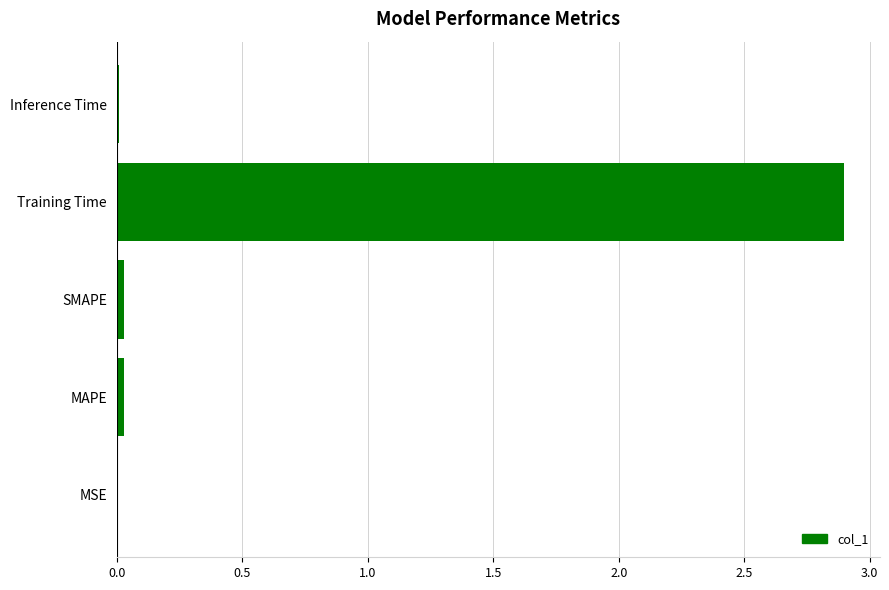

What is the sum of all values?

3.0